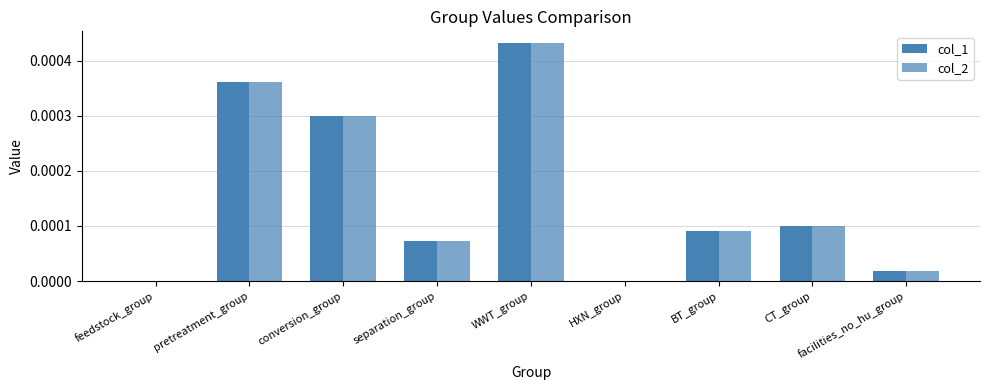

How many categories are shown in the chart?

9